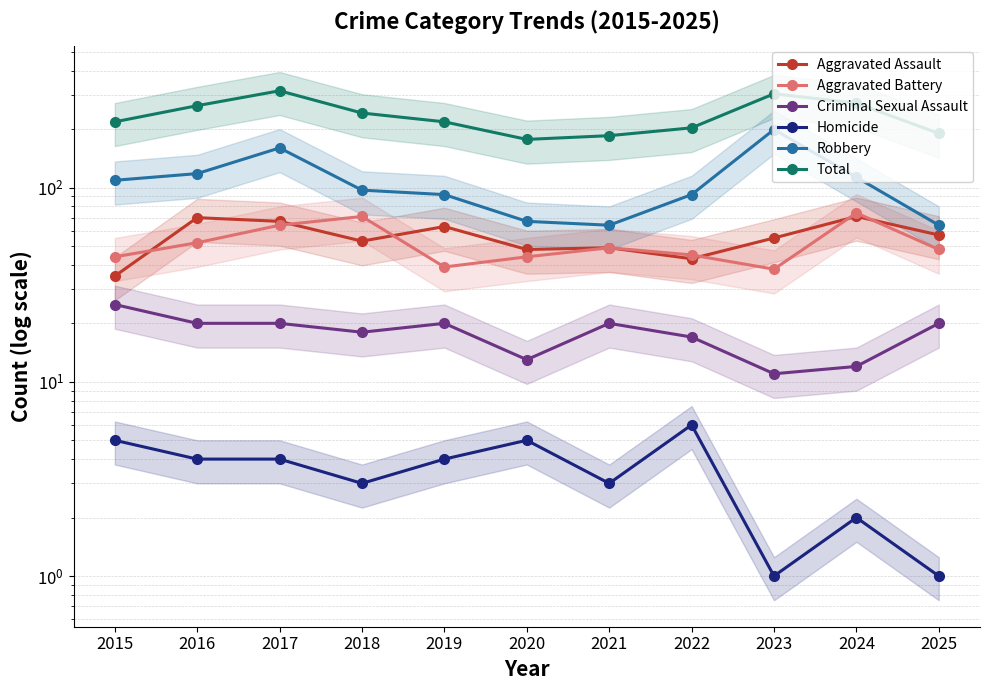

Which series has the largest total across all categories?

Total